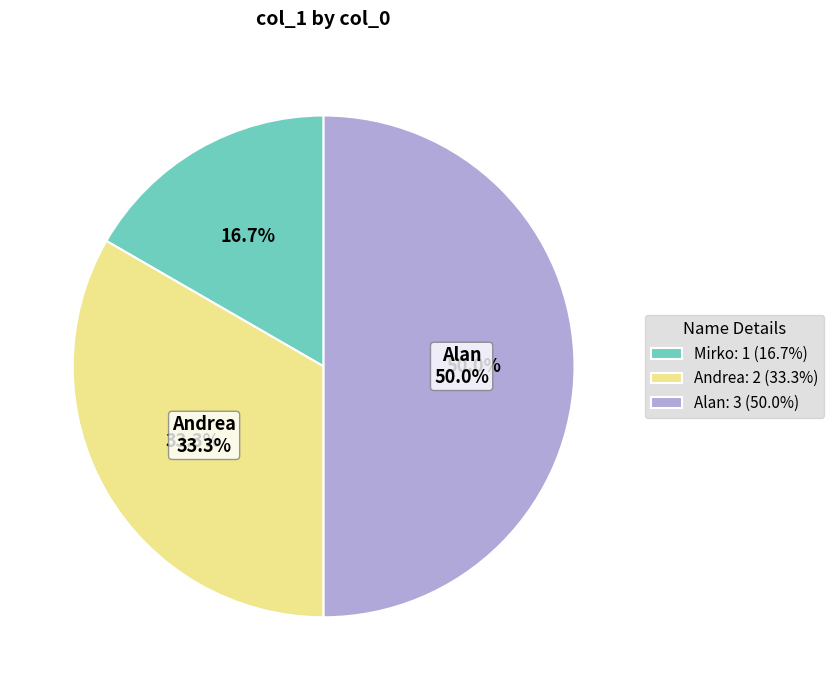

How many segments does this pie chart have?

3